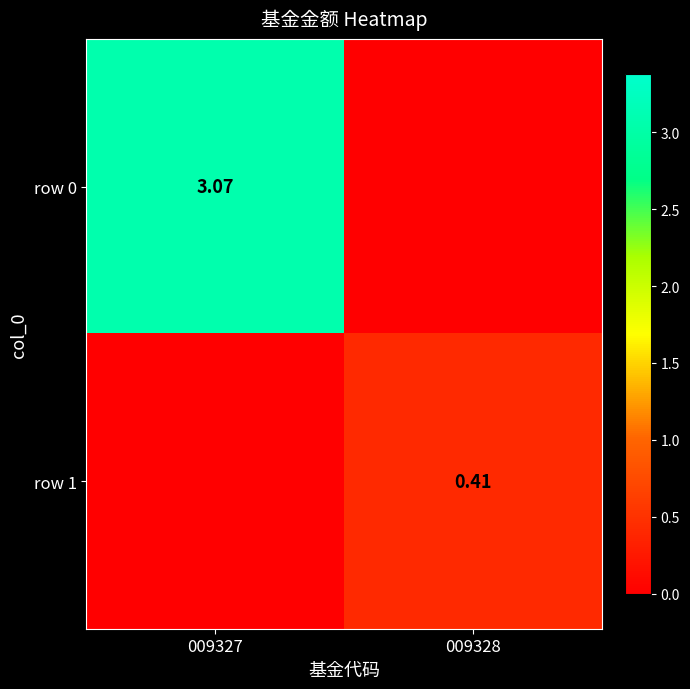

Is the value of row 0 at 009327 greater than the value of row 1 at 009328?

Yes